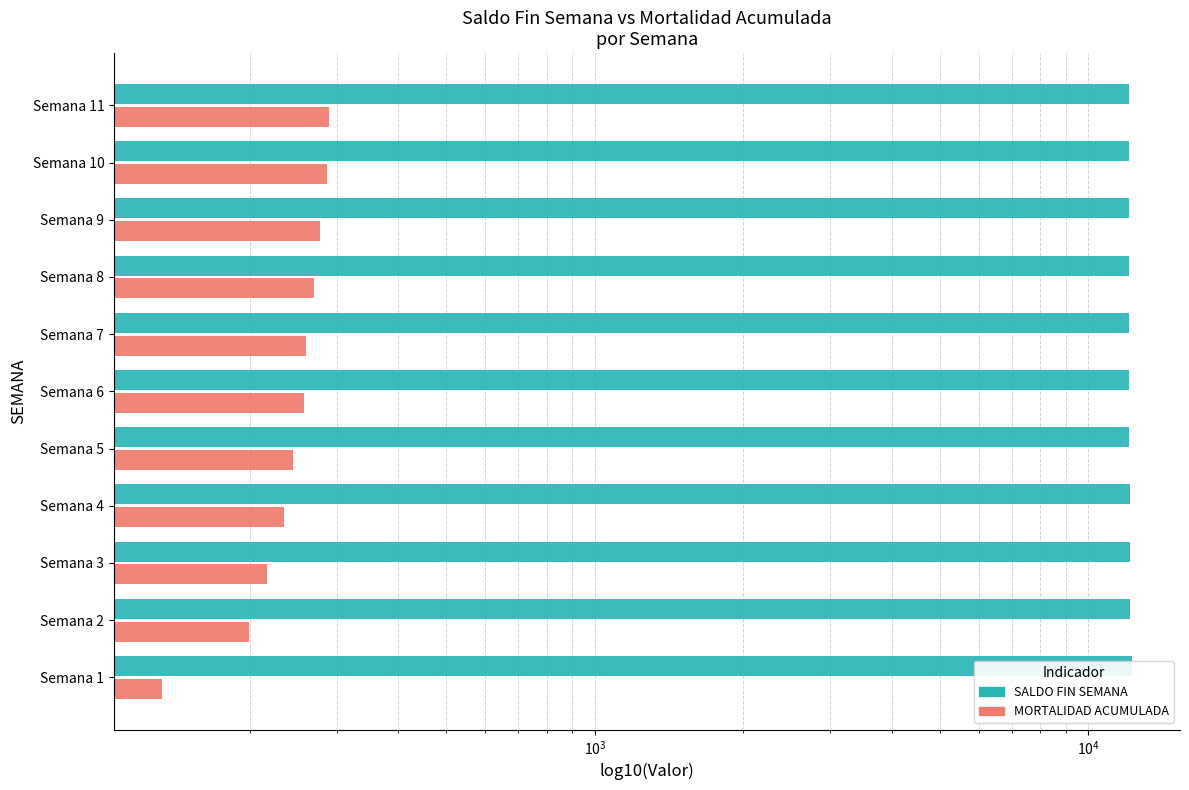

What is the sum of the SALDO FIN SEMANA values at Semana 7 and Semana 2?

24277